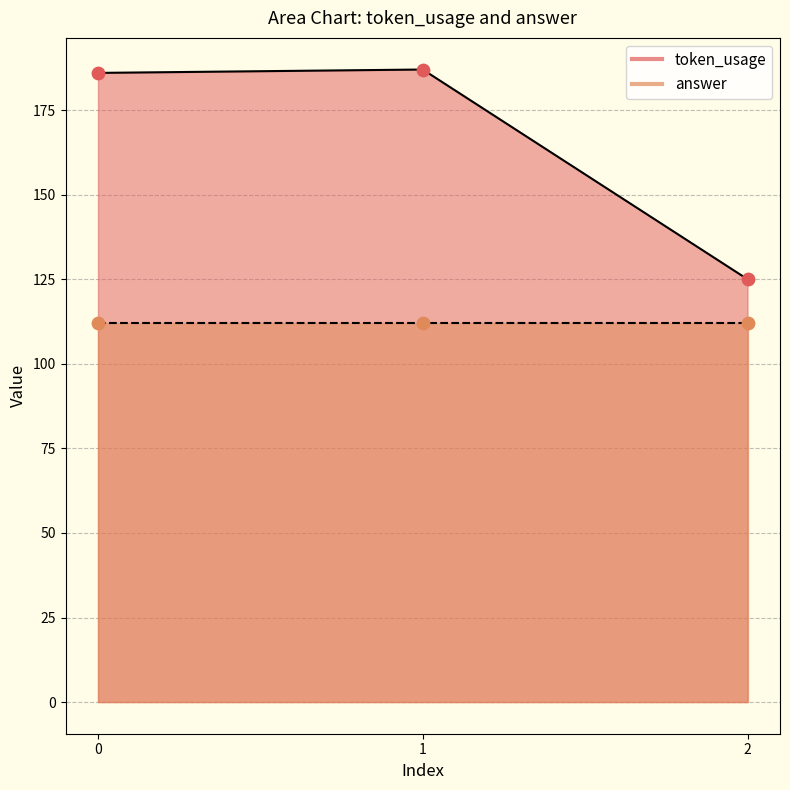

Approximately how many times larger is the value at 1 compared to 2?

1.5